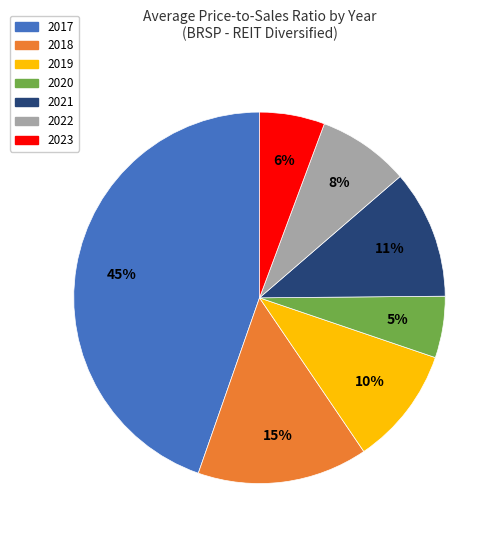

To the nearest percent, what is the average slice percentage?

14%